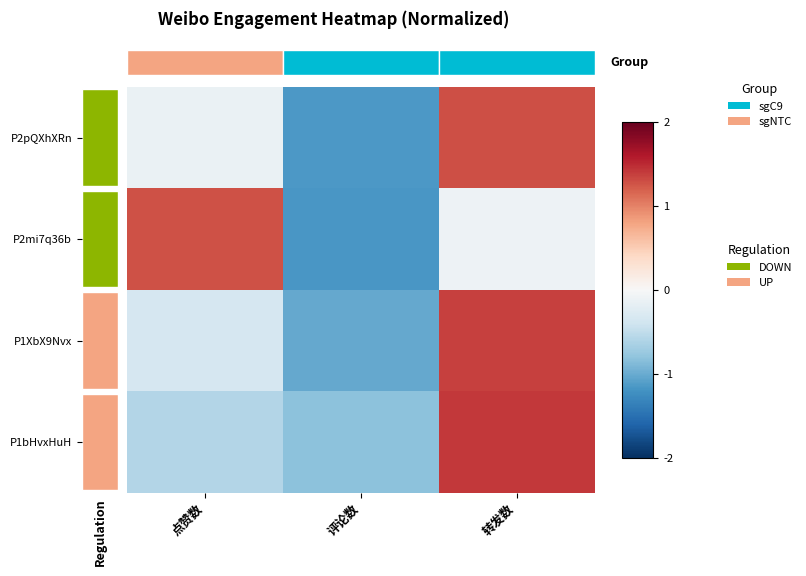

Which has a higher value, 转发数 or 评论数?

转发数